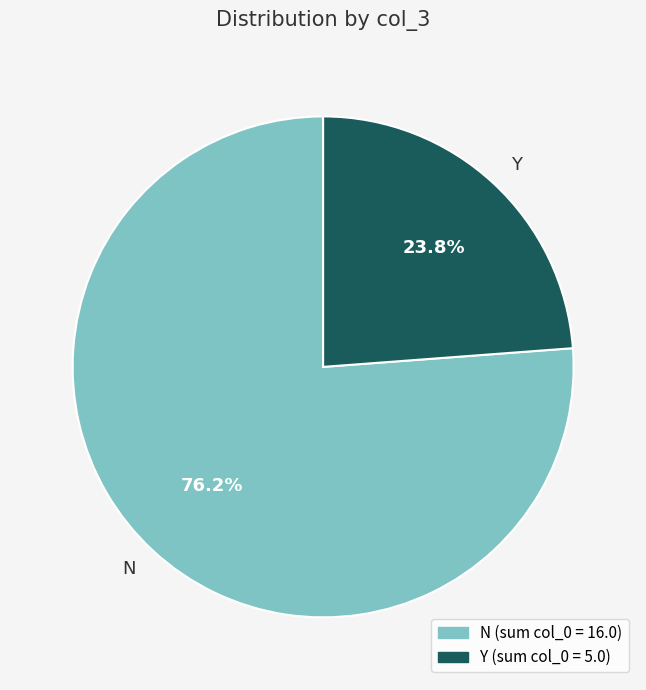

Does N account for over 50% of the chart?

Yes